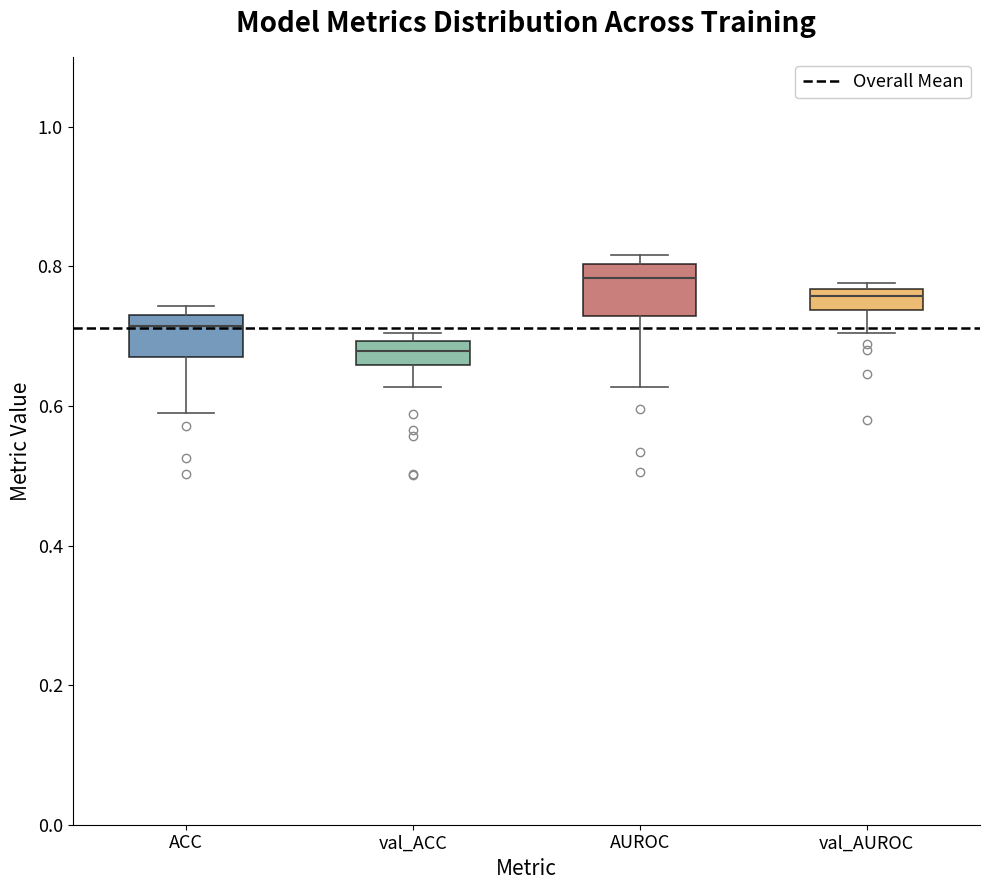

Where is the upper edge of the box for AUROC on the y-axis? The values are not printed on the chart, so give them approximately, as read against the axis.

0.80